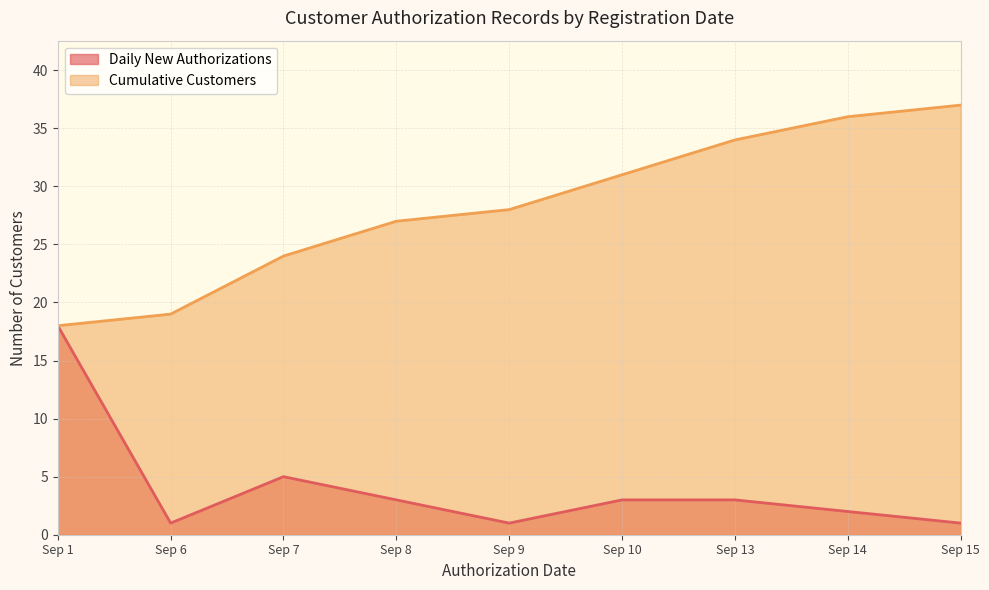

Which series has the largest total across all categories?

Cumulative Customers